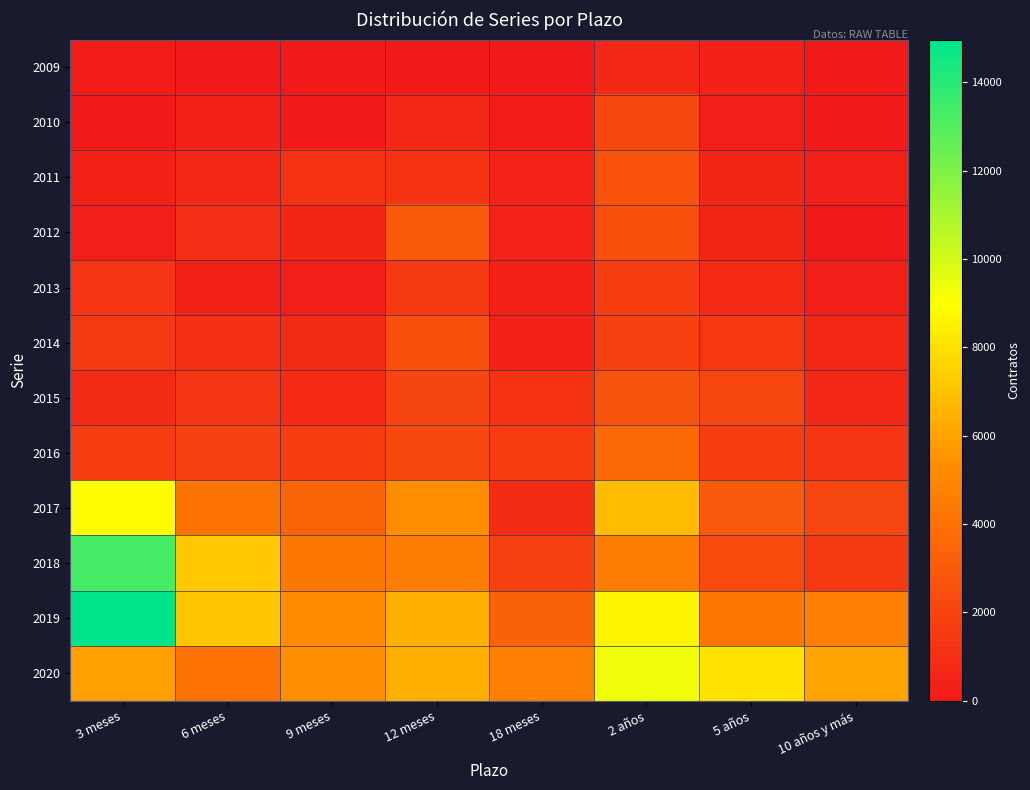

What is the difference between the highest and lowest values at 3 meses?

14968